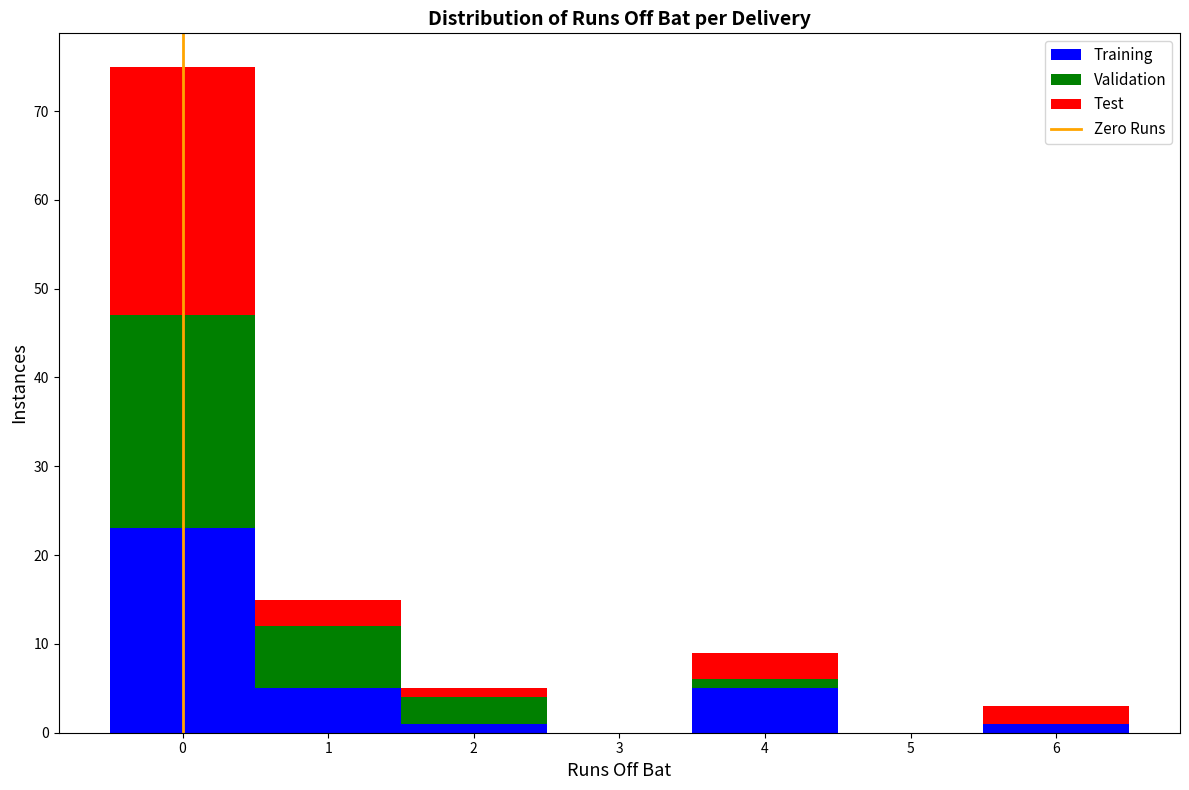

Reading left to right, list every stacked bar in this chart as the range it spans on the x-axis followed by its total height. The values are not printed on the chart, so give them approximately, as read against the axis.

-0.5 to 0.5: 75
0.5 to 1.5: 15
1.5 to 2.5: 5
2.5 to 3.5: 0
3.5 to 4.5: 9
4.5 to 5.5: 0
5.5 to 6.5: 3